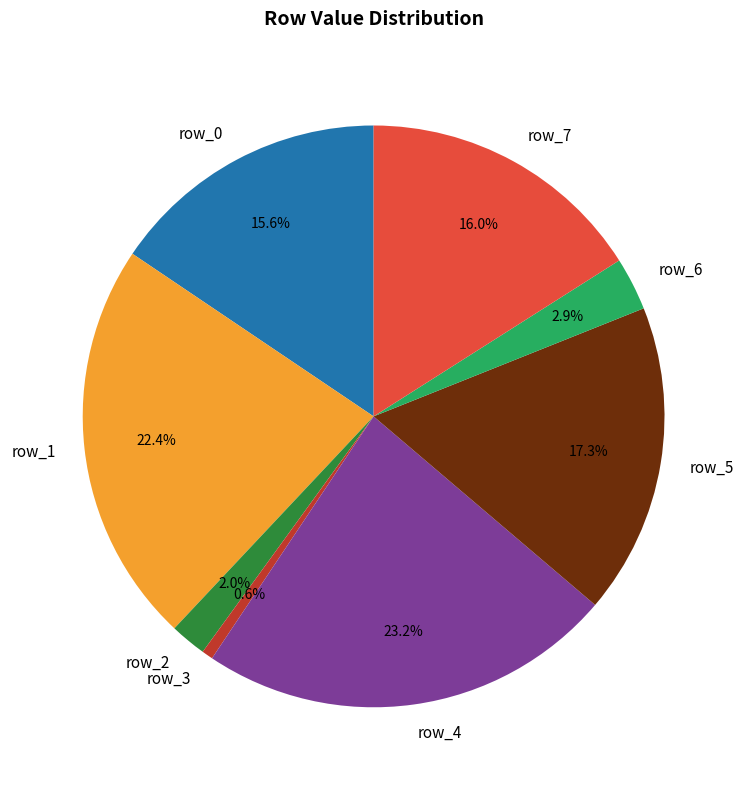

To the nearest percent, what is the difference between the largest and smallest slice percentages?

23%